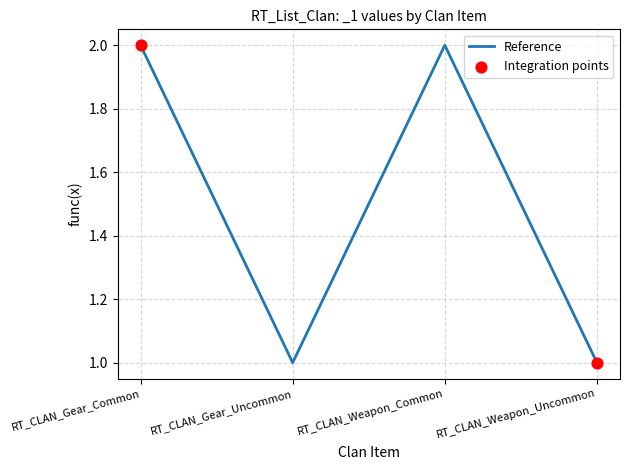

Which has a higher value, RT_CLAN_Gear_Common or RT_CLAN_Gear_Uncommon?

RT_CLAN_Gear_Common